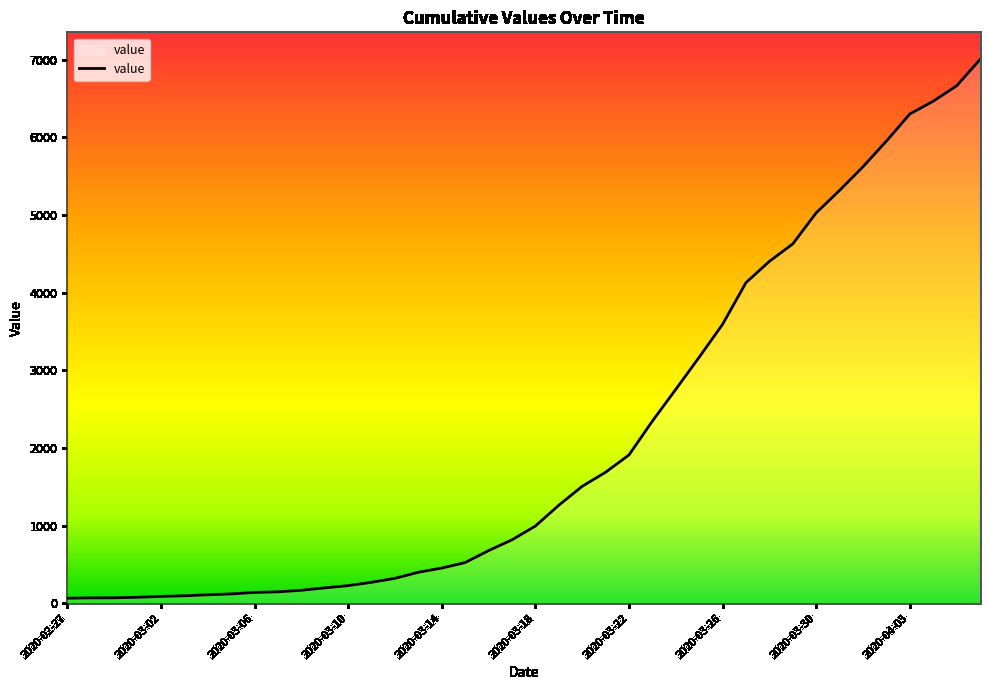

What is the sum of all values?

85740